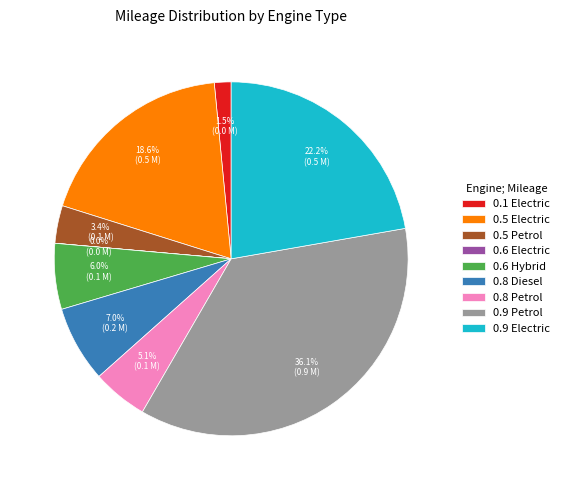

How much of the chart is everything except 0.6 Hybrid?

94.0%